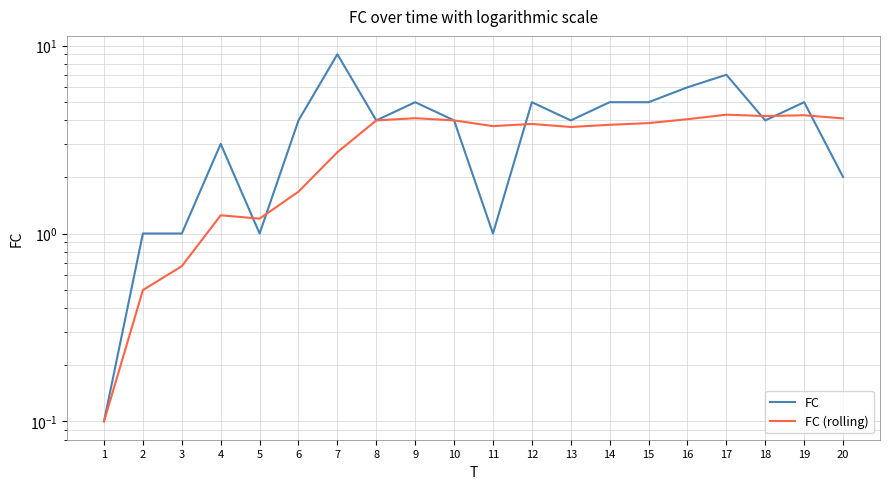

What are all the series names shown in the legend?

FC, FC (rolling)